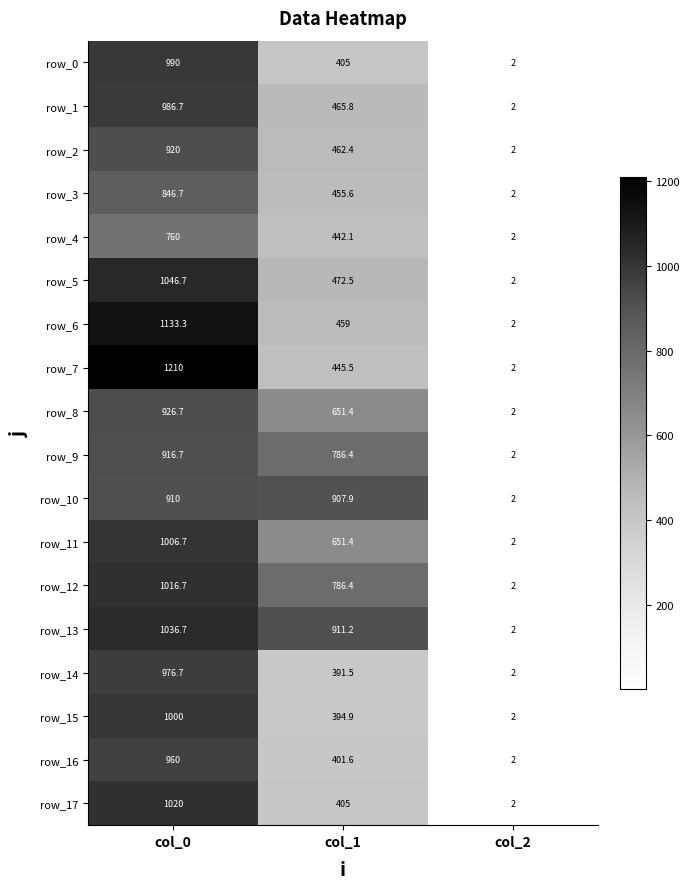

What is the total value across all series at col_0?

17663.6